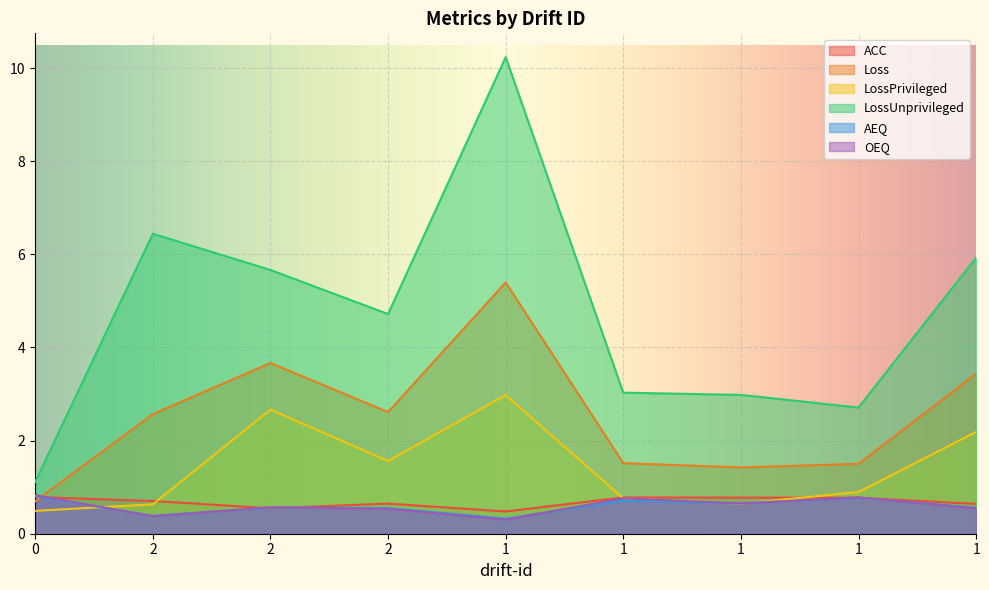

Between 2 and 1, which series saw the biggest shift?

LossUnprivileged